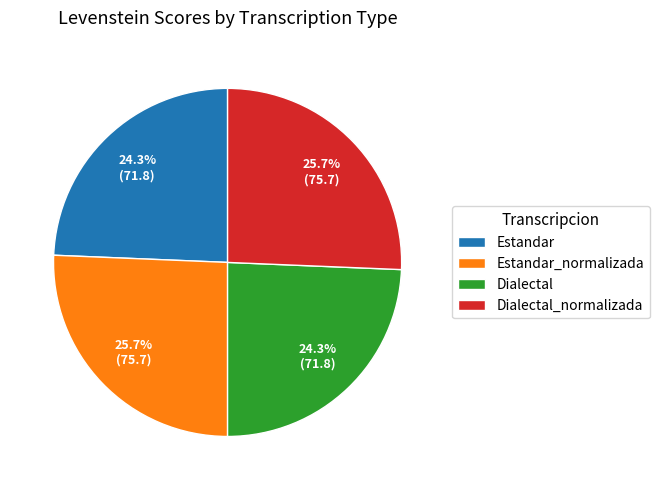

How much of the chart is everything except Dialectal_normalizada?

74.3%